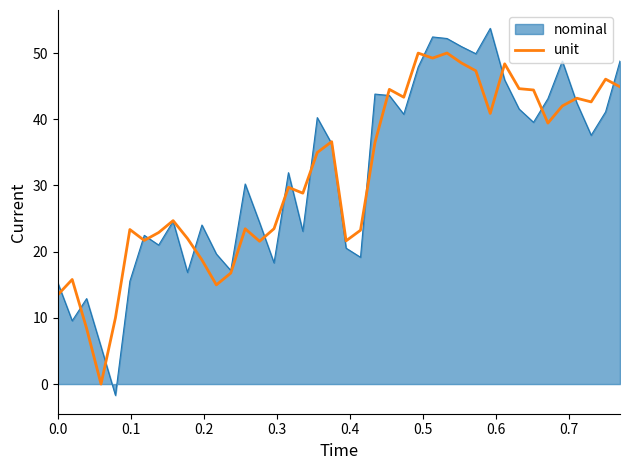

Rank the series by their maximum value, from lowest to highest.

unit, nominal